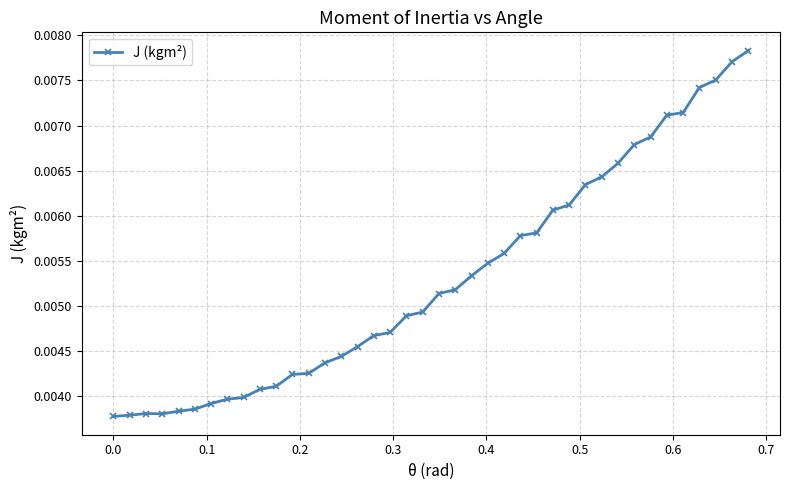

How many values are between 0 and 1?

40